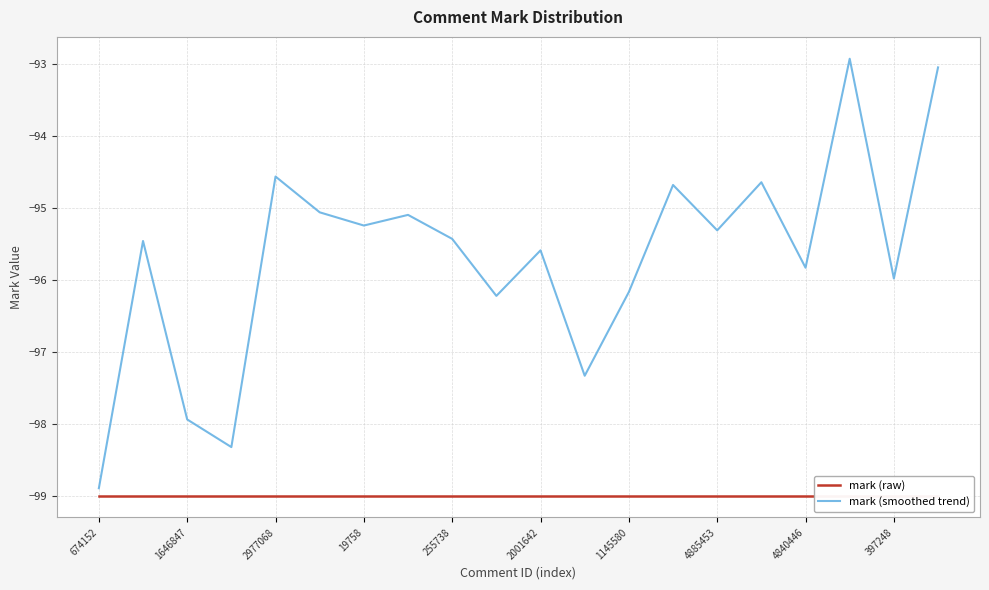

Which category has the highest value in the mark (smoothed trend) series?

17